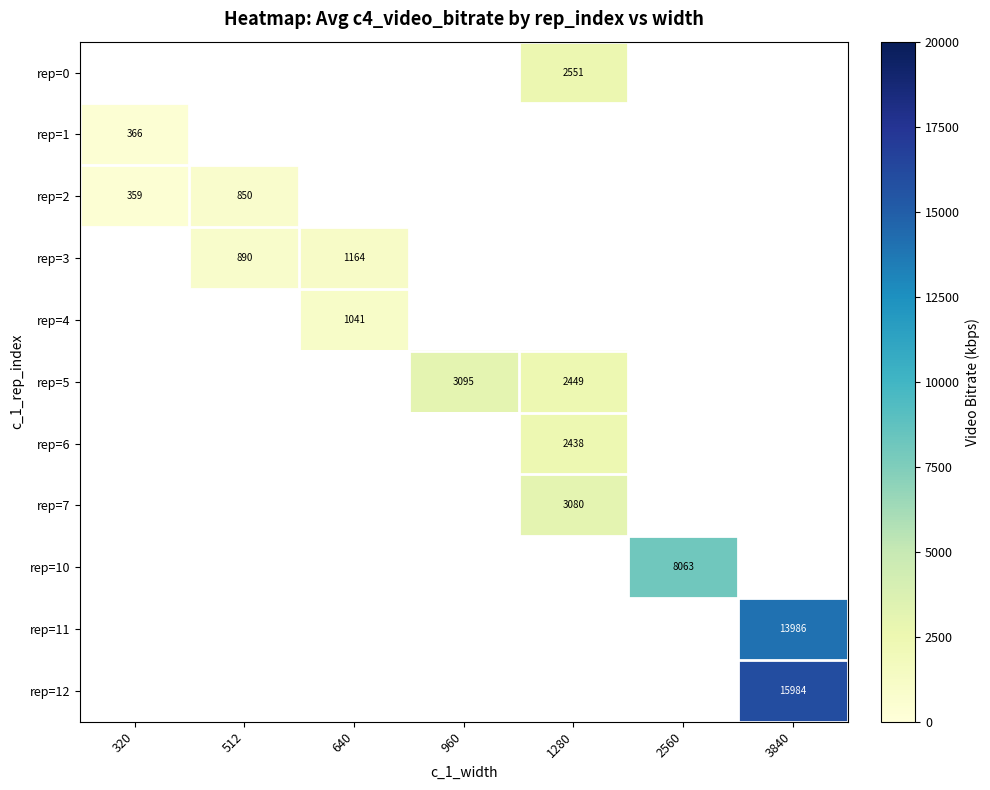

Which category has the lowest value across all series?

320